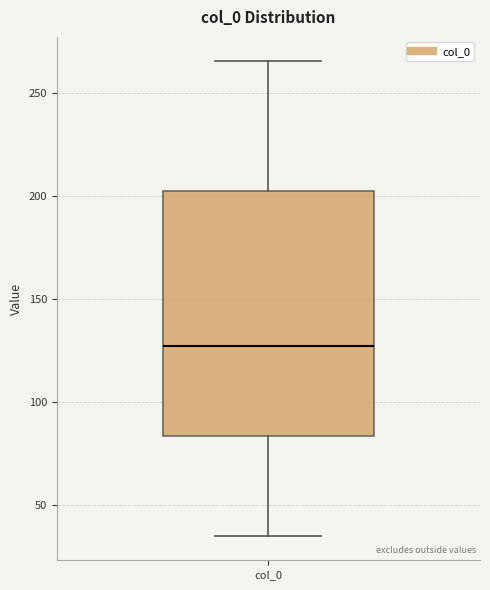

Transcribe this box plot: give where the median line is, the range the box spans, and where the two whiskers end, as read against the y-axis. The values are not printed on the chart, so give them approximately, as read against the axis.

median 125, box 85 to 200, whiskers 35 to 265